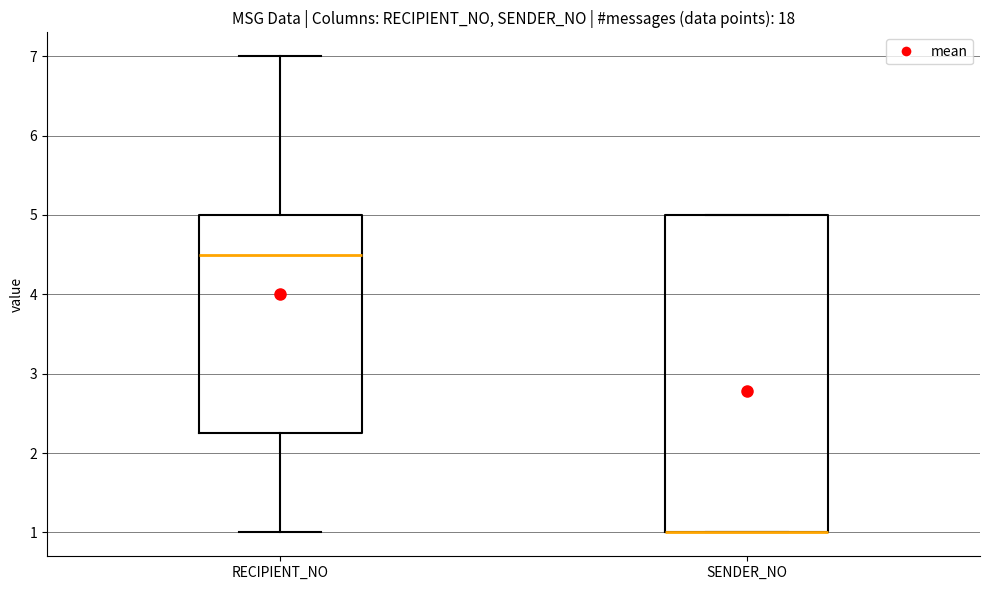

Where is the lower edge of the box for RECIPIENT_NO on the y-axis? The values are not printed on the chart, so give them approximately, as read against the axis.

2.3